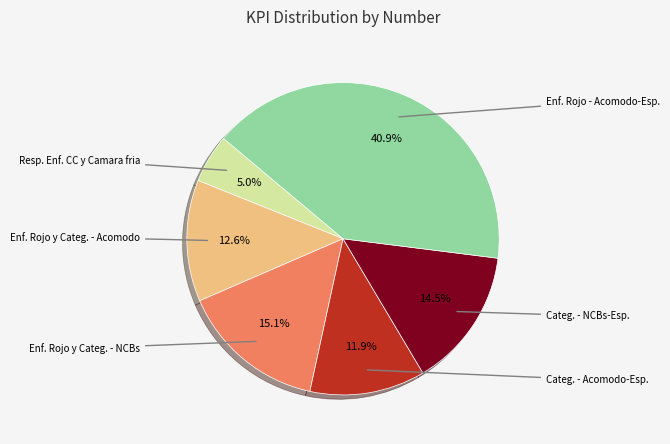

Is there any slice that represents more than half of the pie?

No